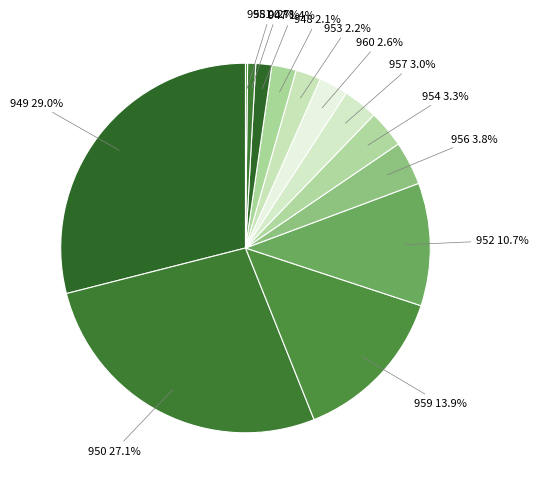

Do 957 3.0% and 948 2.1% together represent more than half of the pie?

No